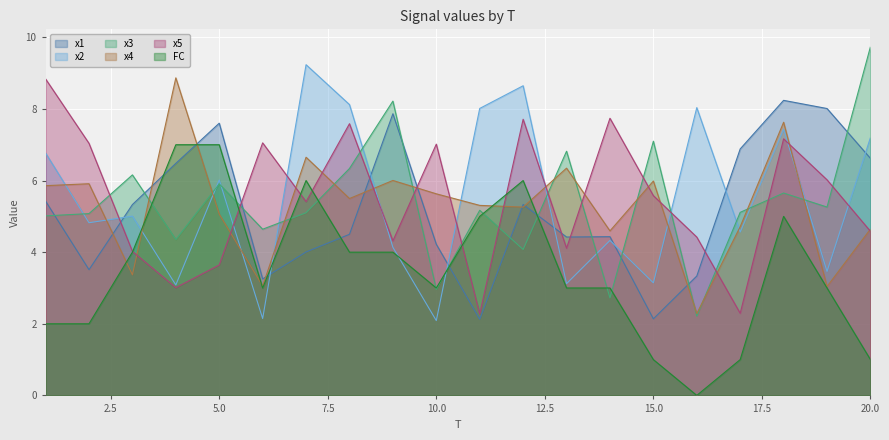

Does the chart display data point markers on the line(s)?

No